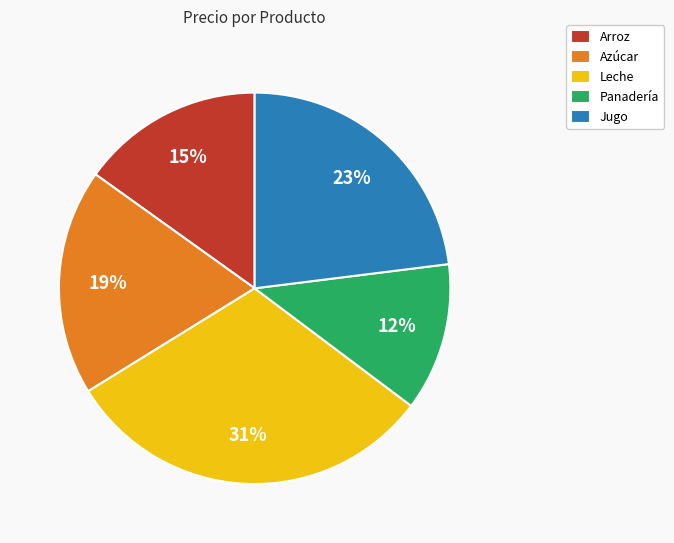

Which slice is the smallest?

Panadería